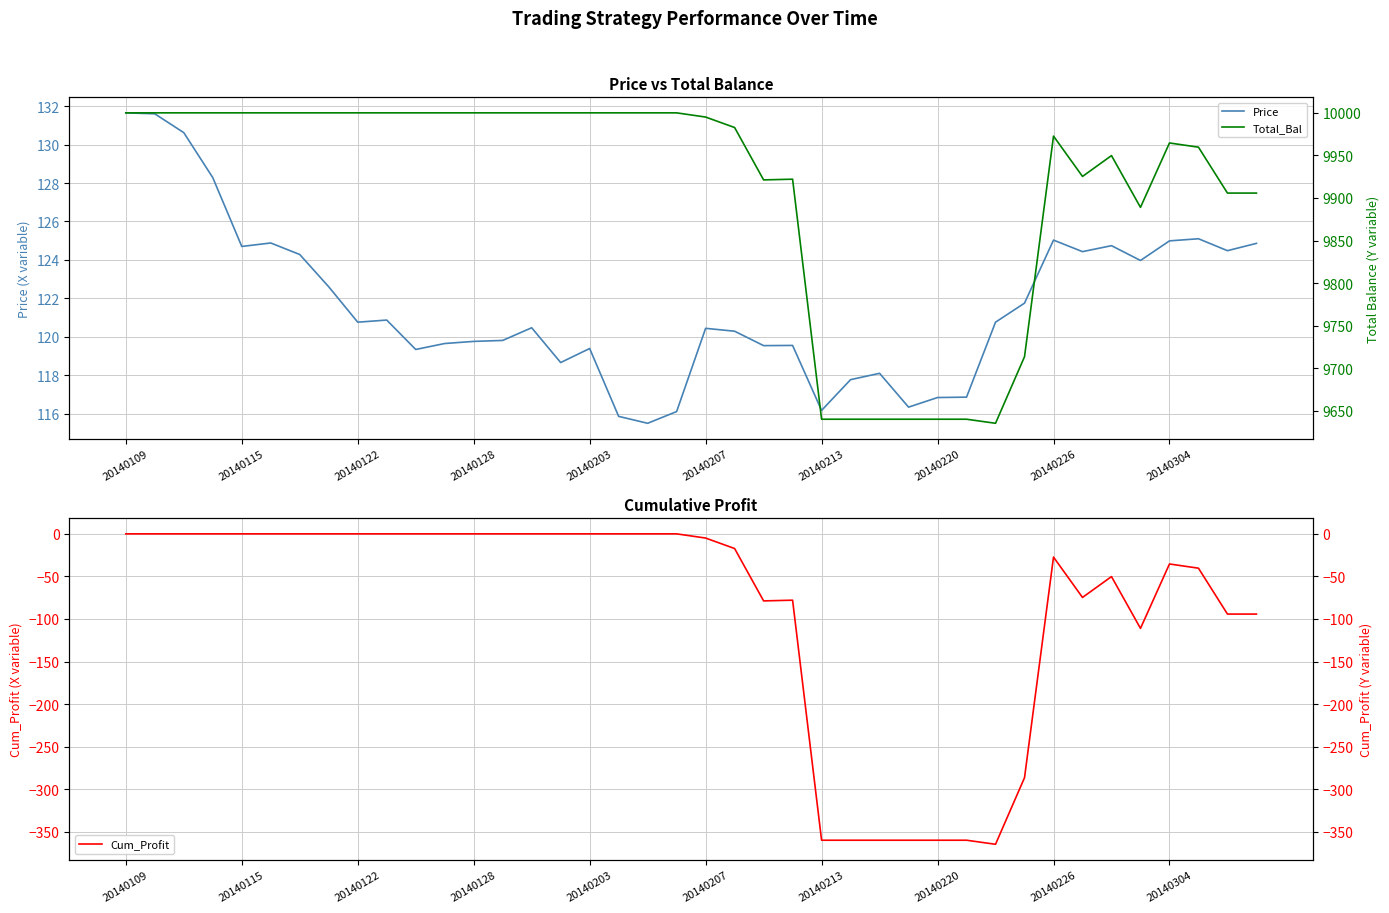

True or false: Price and Total_Bal cross at least once.

False